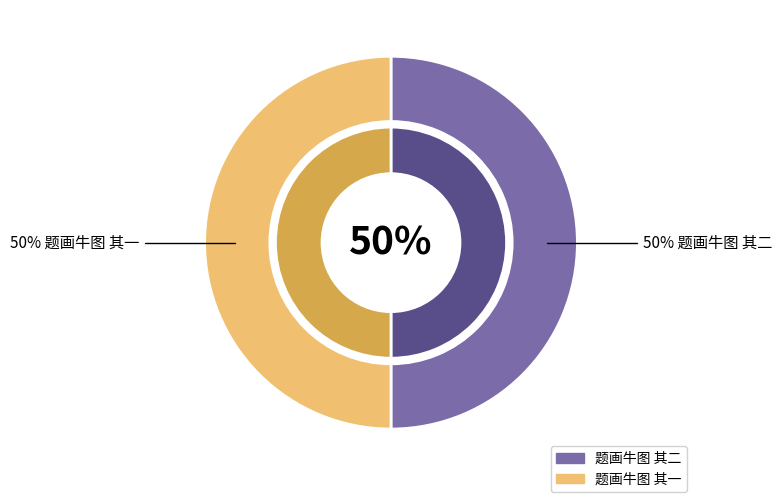

How many segments does this pie chart have?

2